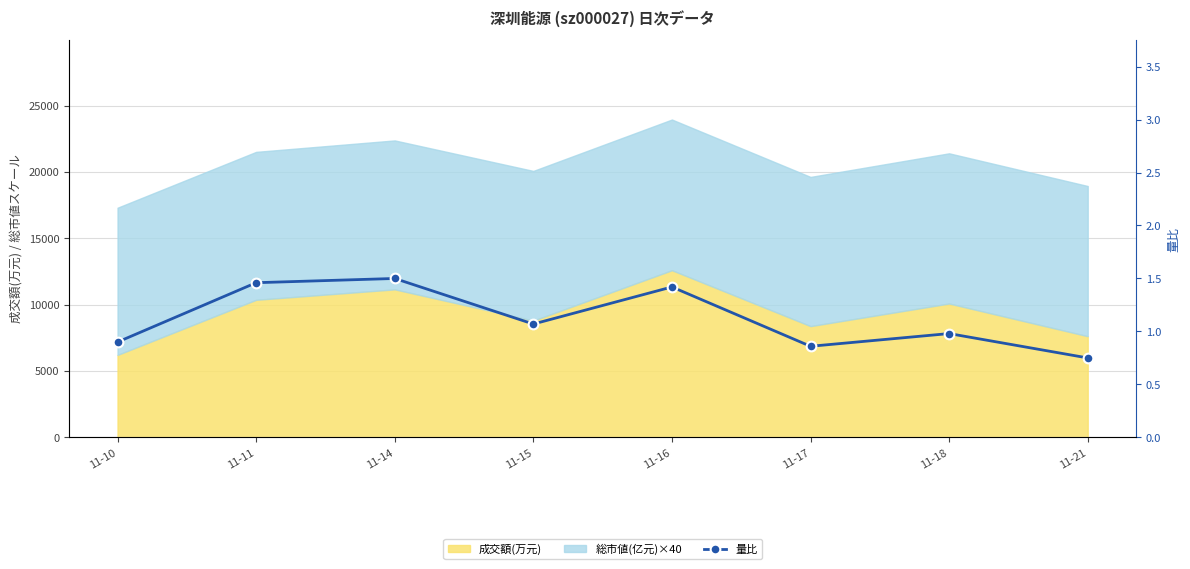

How many data points does each series have?

8